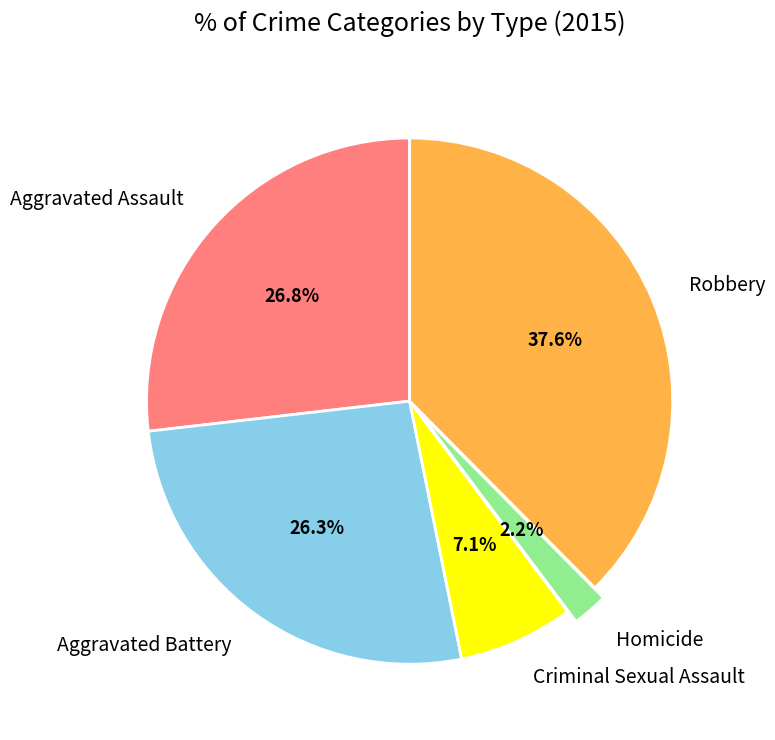

To the nearest percent, what is the difference between the Homicide and Criminal Sexual Assault slice percentages?

5%